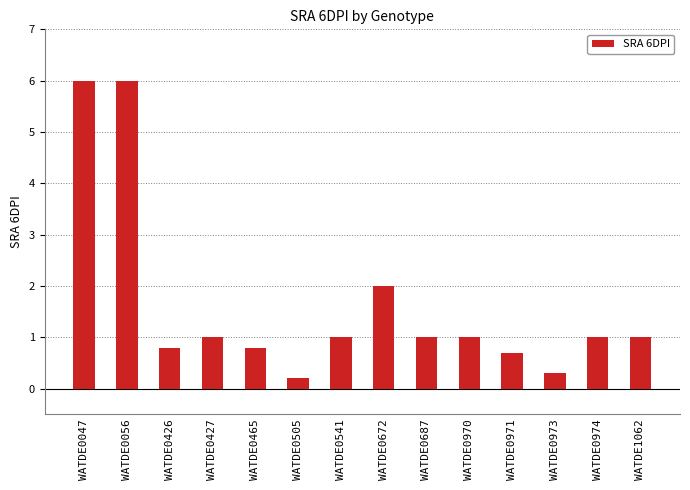

Reading right to left, what are all the values shown in this chart?

1.0	1.0	0.3	0.7	1.0	1.0	2.0	1.0	0.2	0.8	1.0	0.8	6.0	6.0